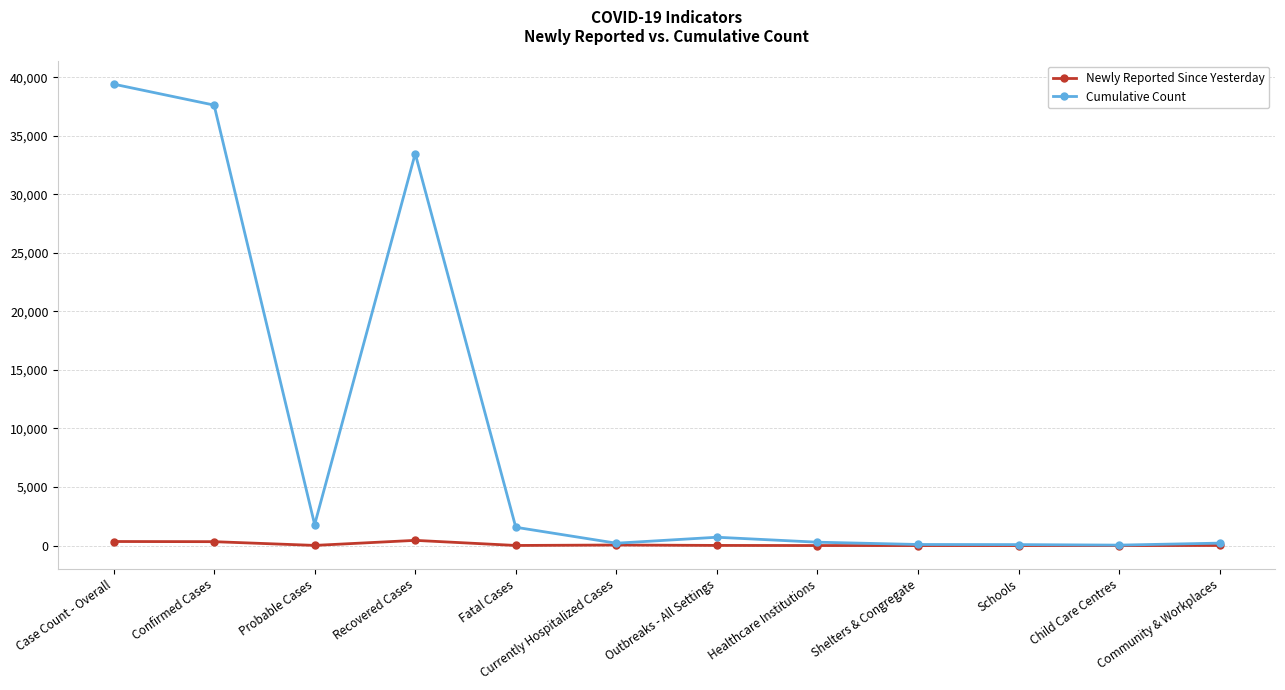

List the series in order of their overall mean, lowest first.

Newly Reported Since Yesterday, Cumulative Count